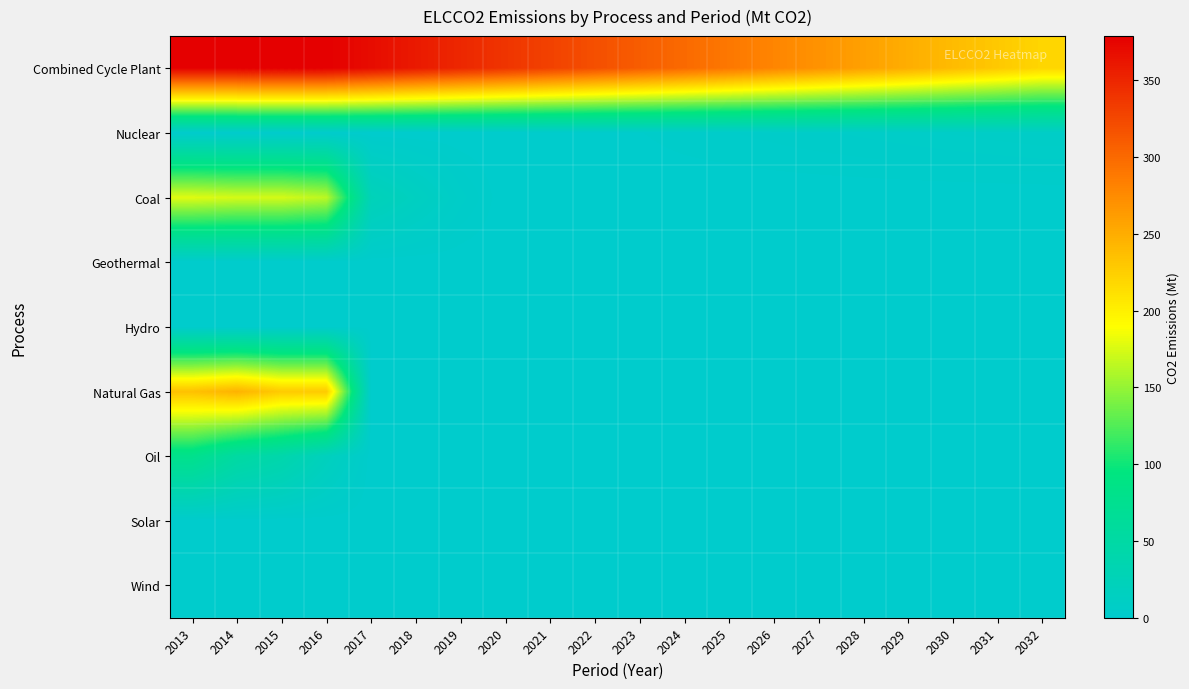

At how many categories does at least one series exceed 189?

20